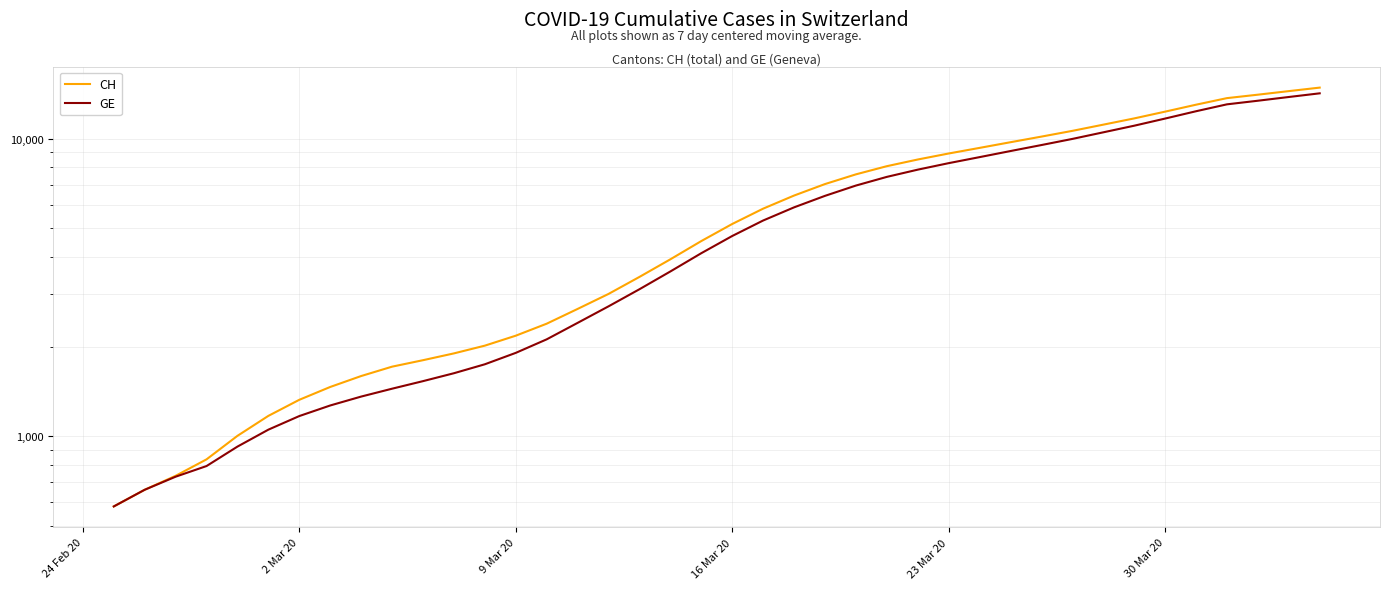

List the series in order of their overall mean, lowest first.

GE, CH